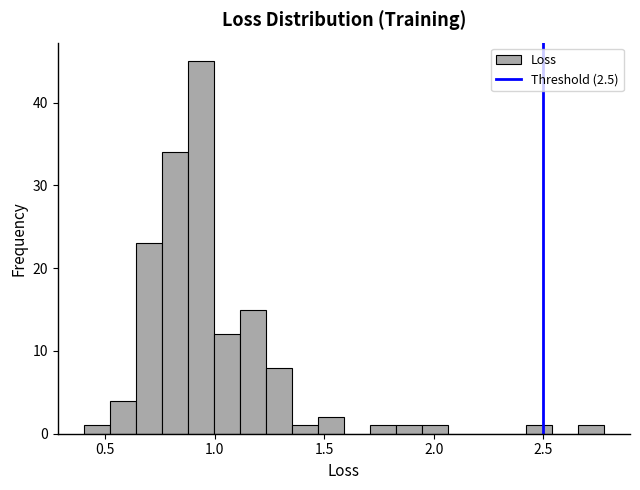

Around what value on the x-axis is the tallest bar? Give the approximate position of its centre, as read against the axis.

0.95